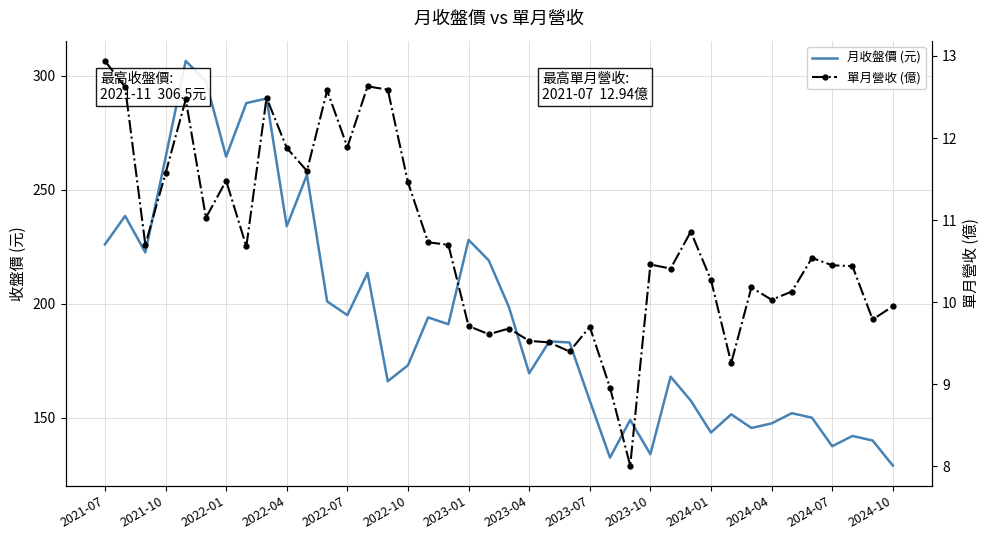

At 2021-07, list the series in order from smallest to largest.

單月營收 (億), 月收盤價 (元)